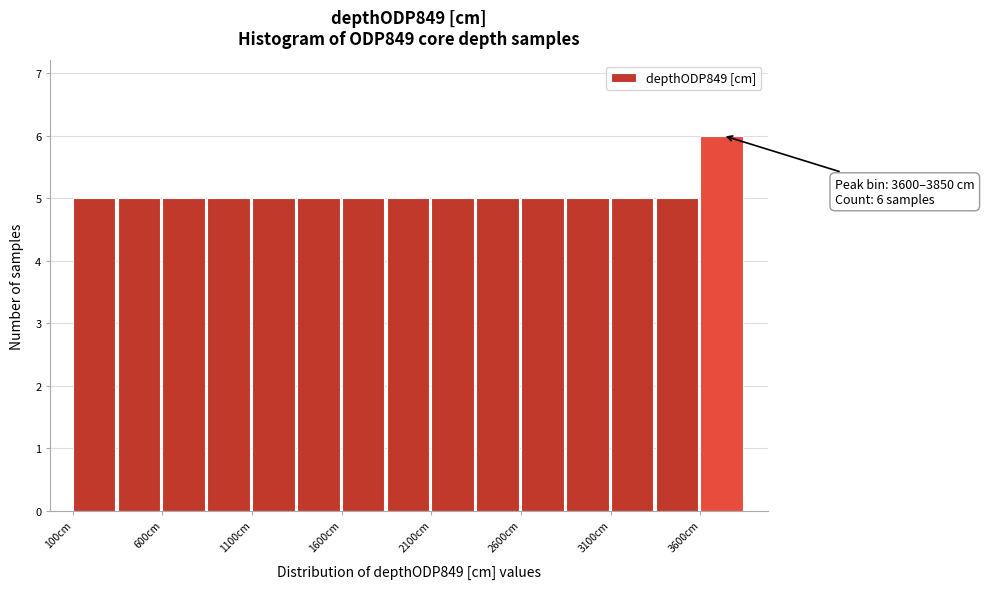

Which range on the x-axis has the tallest bar?

3600 to 3850